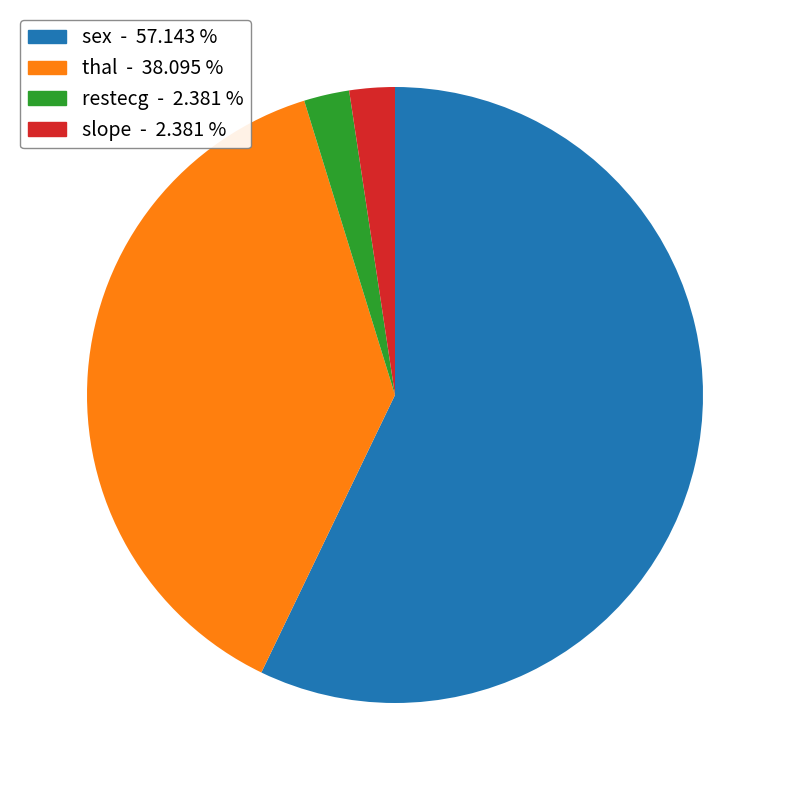

Is there a majority slice in this chart?

Yes